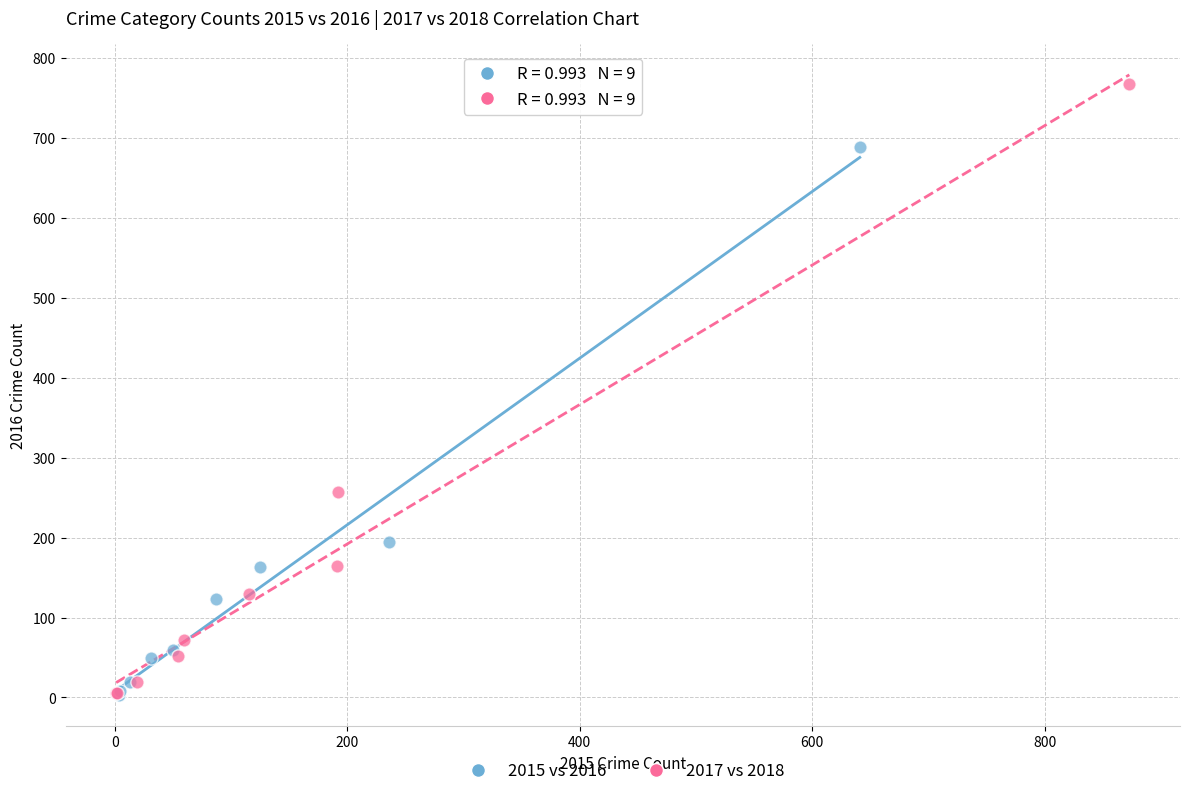

Which series reaches the maximum Y coordinate?

2017 vs 2018